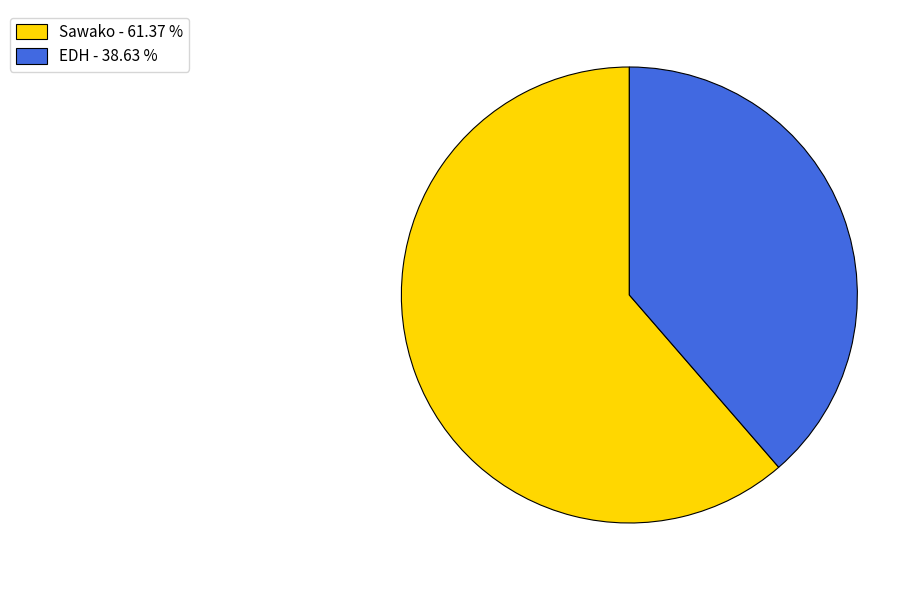

Approximately how many times larger is the value at Sawako - 61.37 % compared to EDH - 38.63 %?

1.6